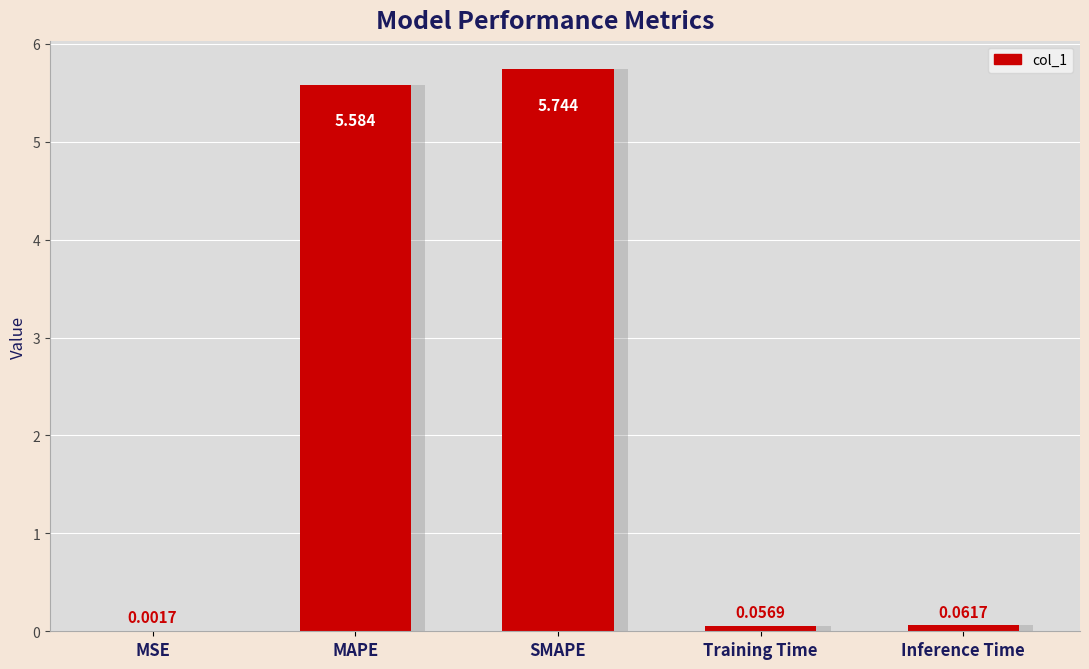

What is the difference between the values at SMAPE and Training Time?

5.7